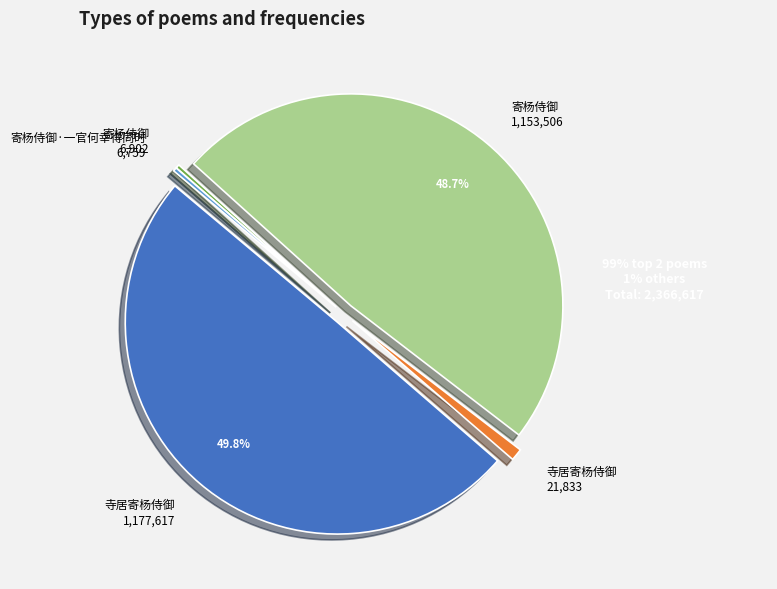

Which slice is the largest?

寺居寄杨侍御 1,177,617